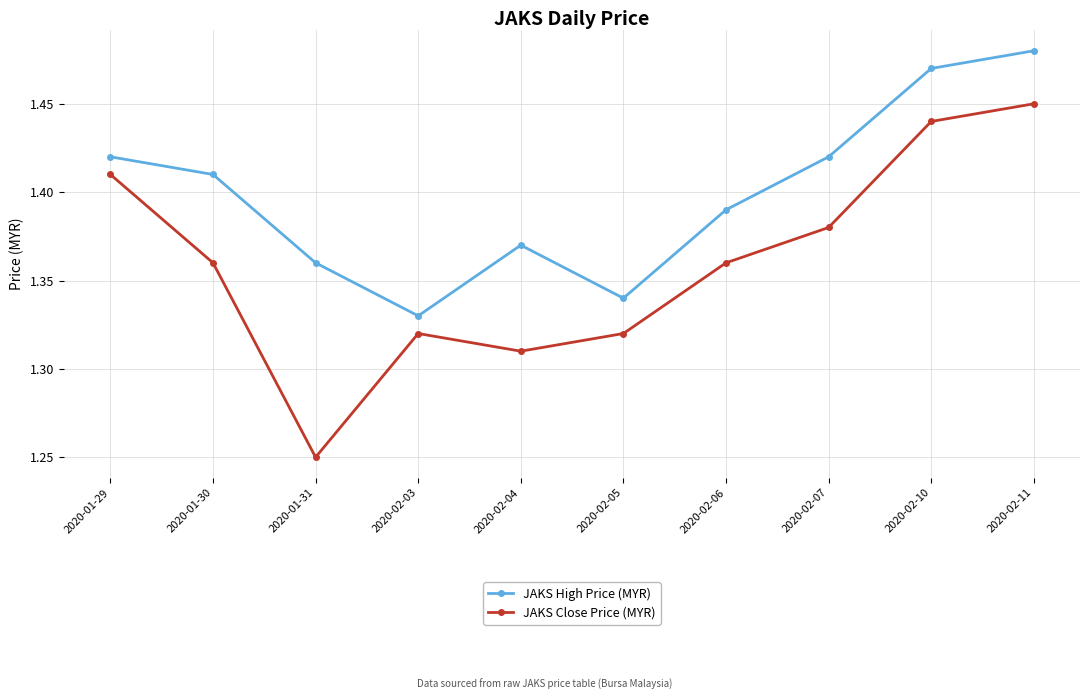

Which series has the largest range (max minus min)?

JAKS Close Price (MYR)